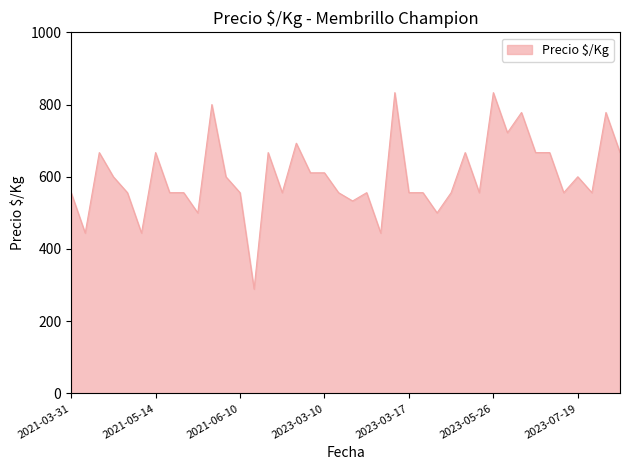

What is the maximum value shown in the chart?

833